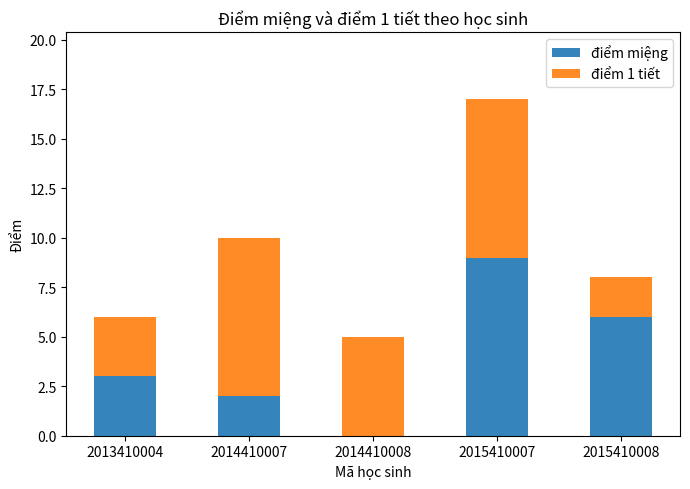

At which label is điểm miệng closest to 4?

2013410004